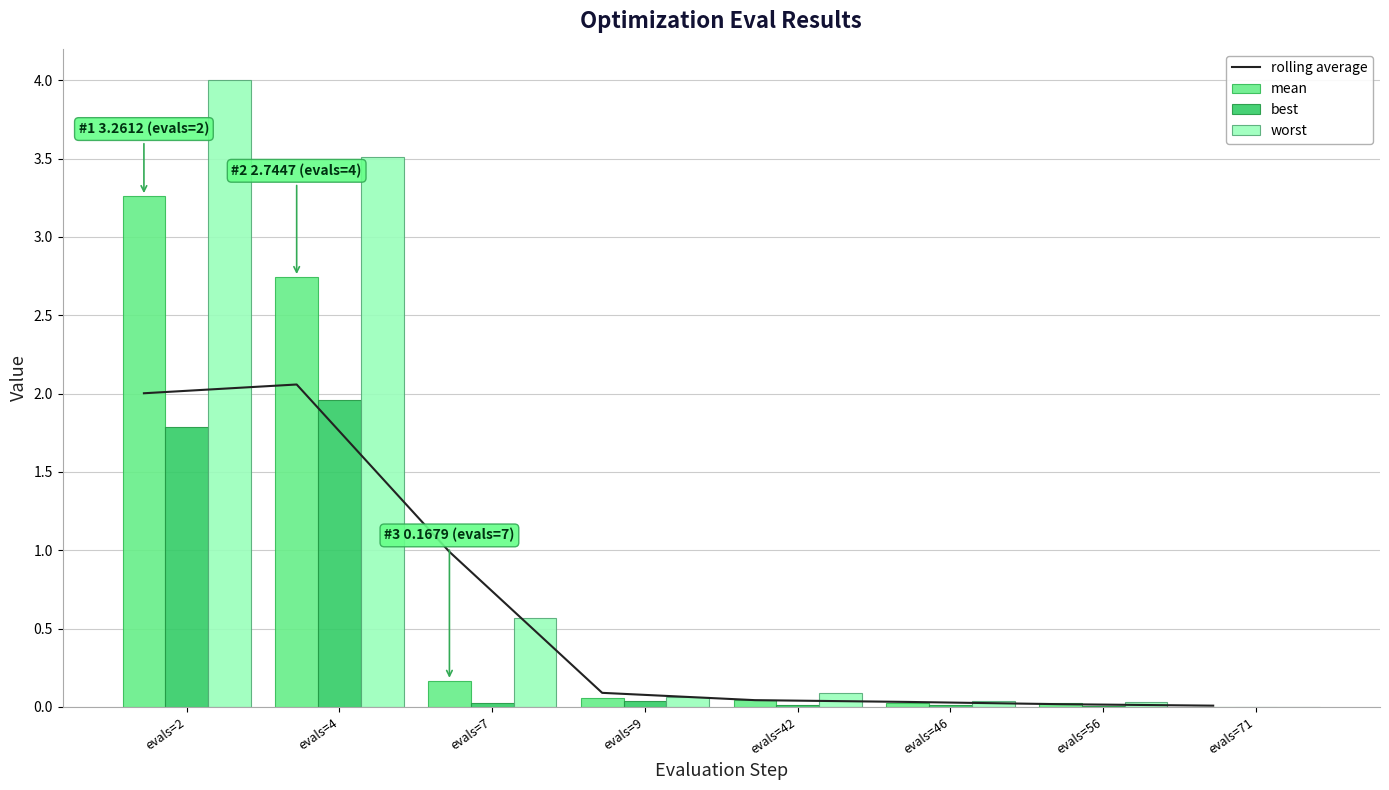

What is the maximum value for best?

2.0